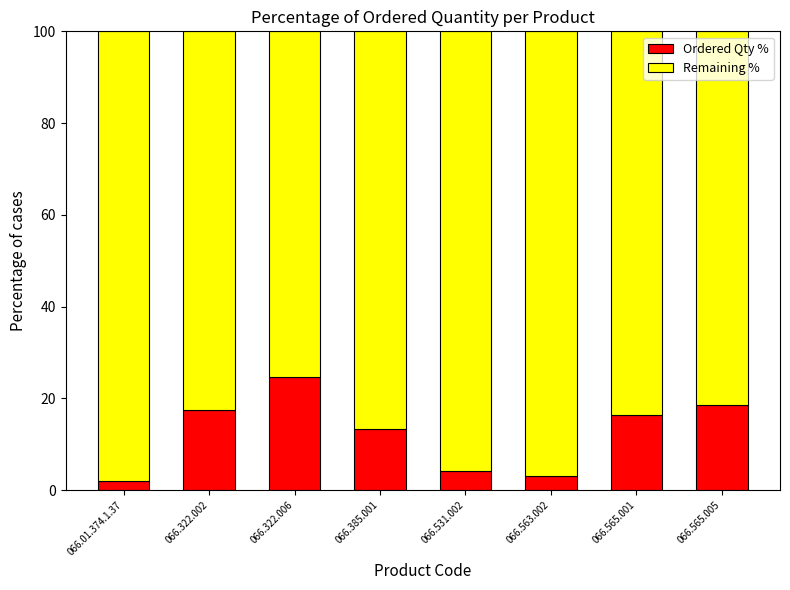

What is the lowest value of the Ordered Qty % series?

2.1